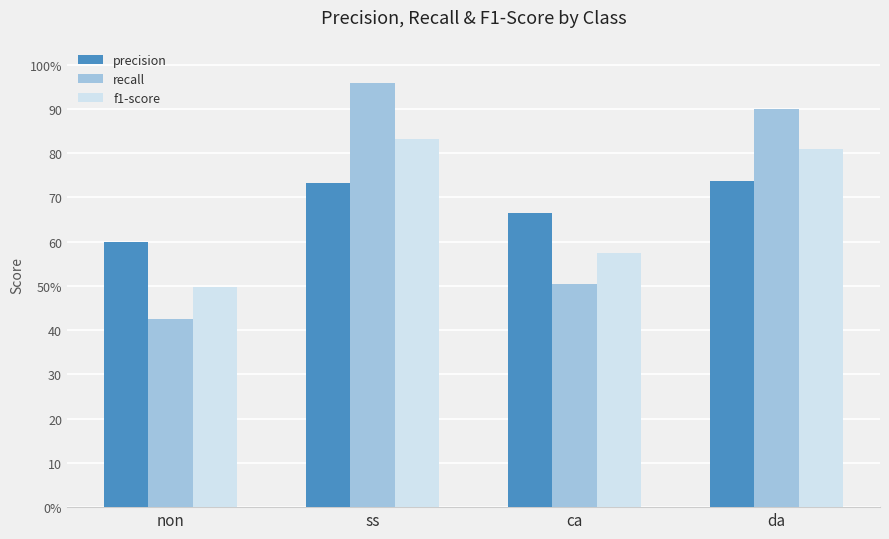

Are the bars horizontal?

No